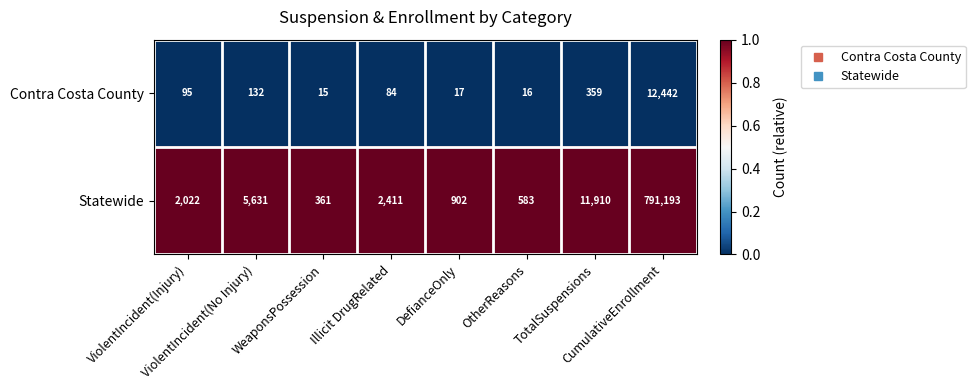

What is the average value of the Statewide series?

101877